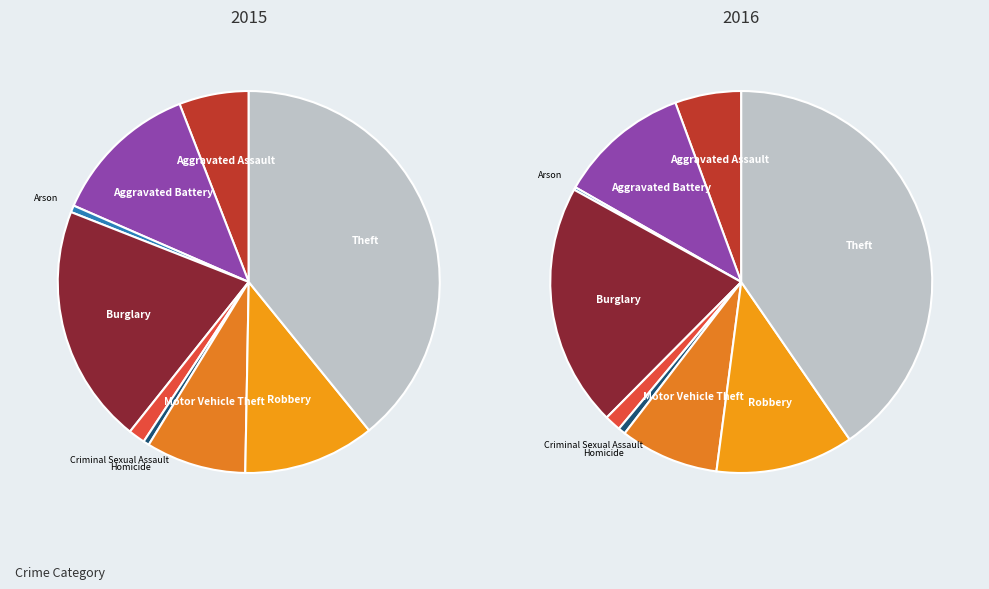

How many slices are in this pie chart?

9